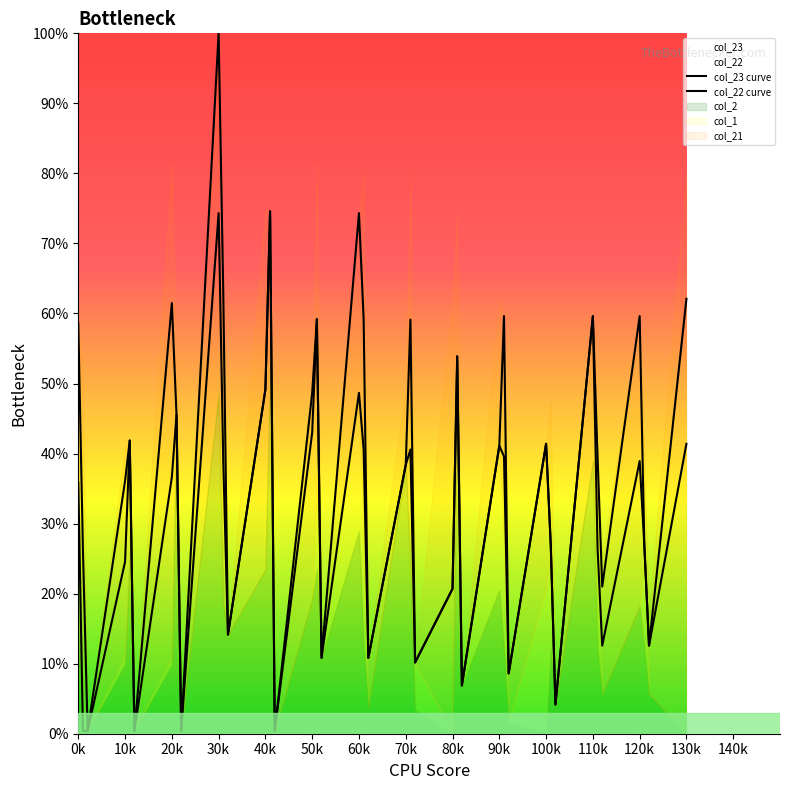

How many interior local peaks does the col_23 curve series have?

12